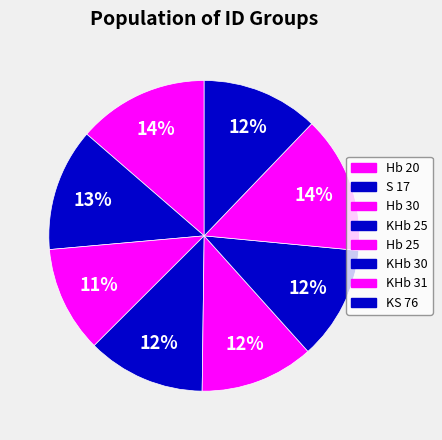

How many segments does this pie chart have?

8